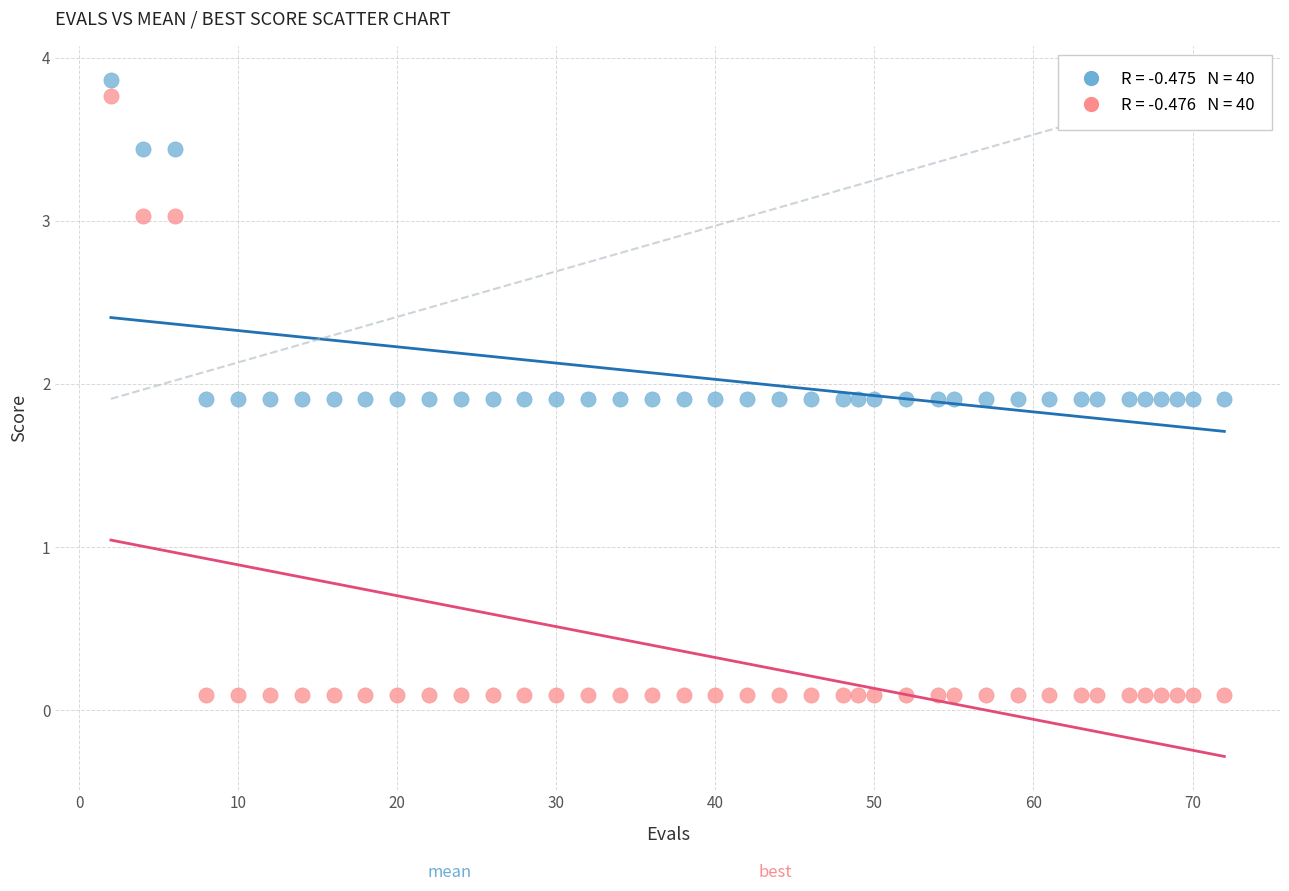

Across all data points, what is the range of X values (max minus min)?

70.0